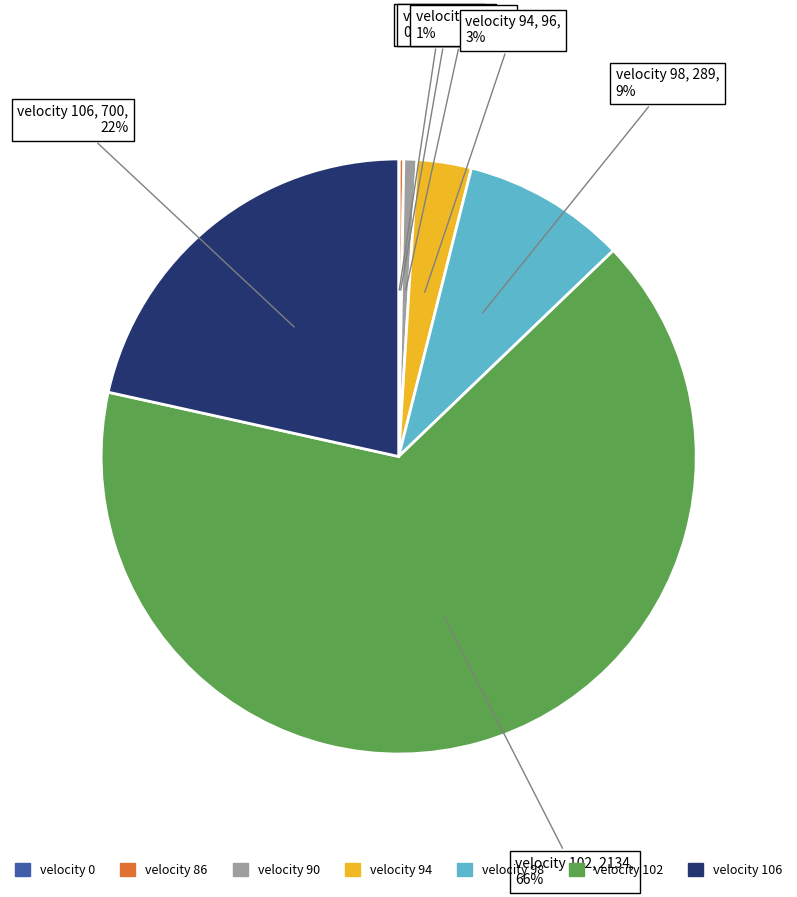

Which slice is the largest?

velocity 102